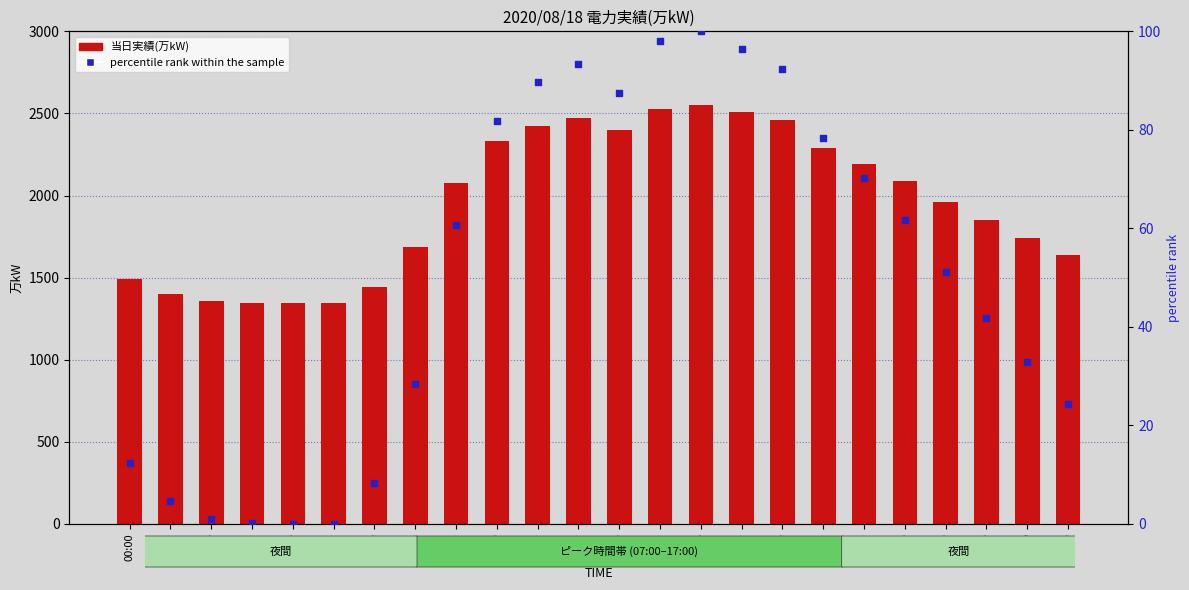

Is the value of 当日実績(万kW) at 22:00 greater than the value of percentile rank within the sample at 03:00?

Yes